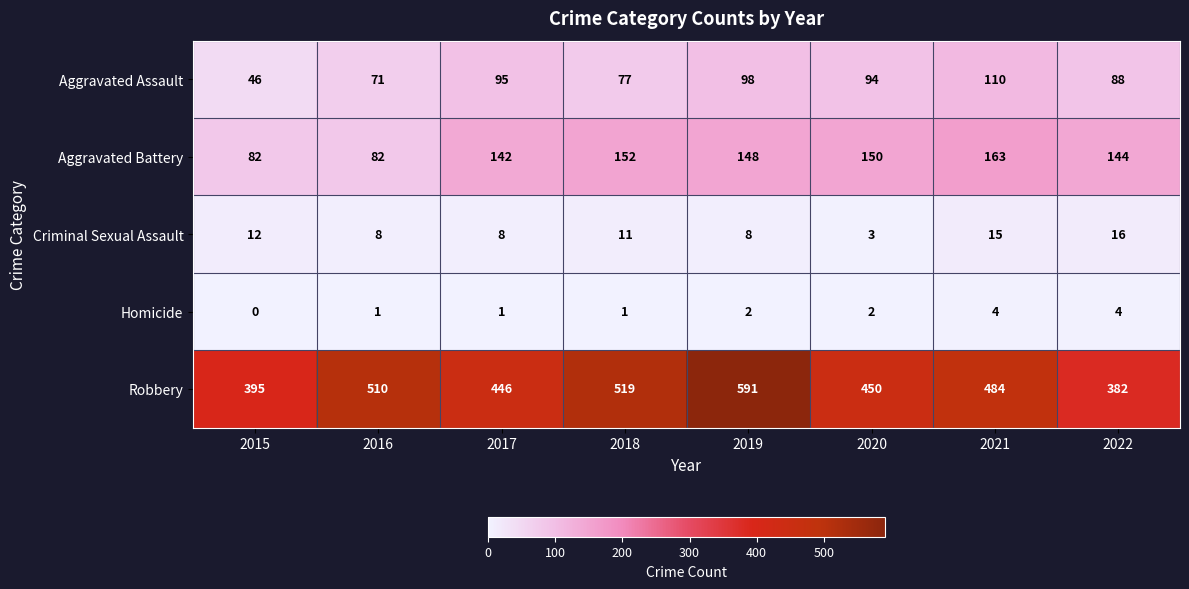

What is the difference between the maximum and minimum values in the Homicide series?

4